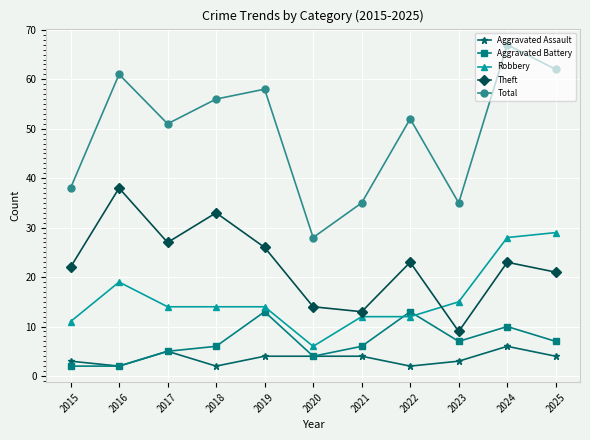

Is the value of Aggravated Assault at 2019 greater than the value of Robbery at 2019?

No